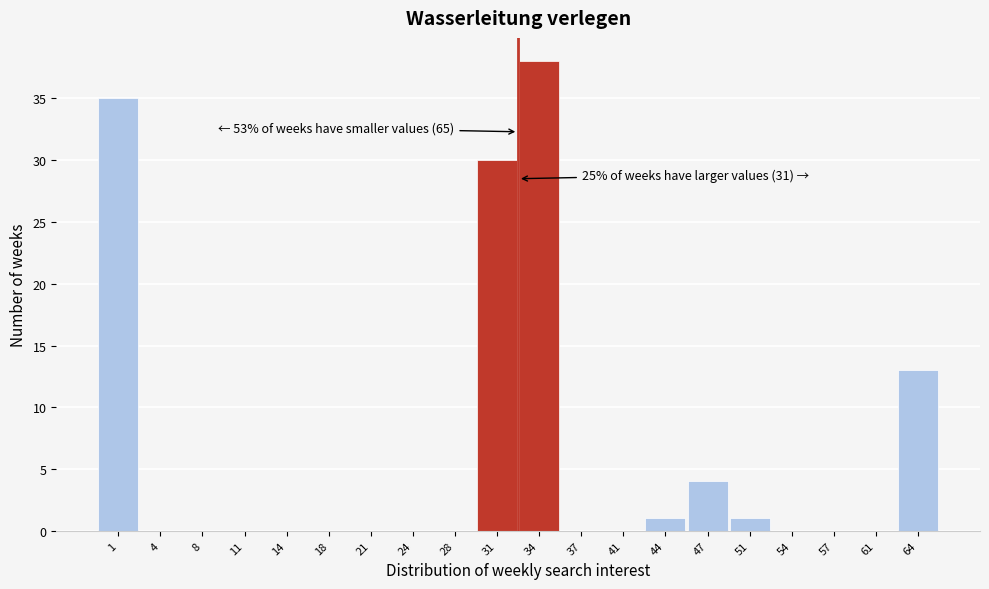

Reading right to left, list all the values displayed in this chart.

64=13	61=0	57=0	54=0	51=1	47=4	44=1	41=0	37=0	34=38	31=30	28=0	24=0	21=0	18=0	14=0	11=0	8=0	4=0	1=35